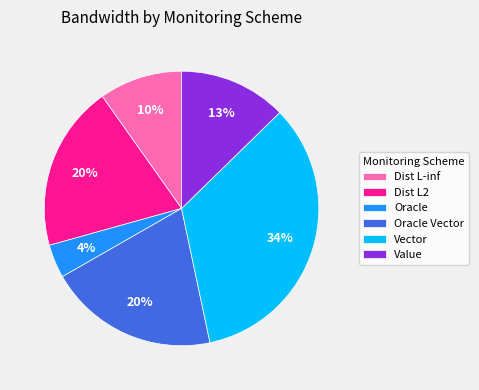

To the nearest percent, what is the difference between the Vector and Oracle Vector slice percentages?

14%